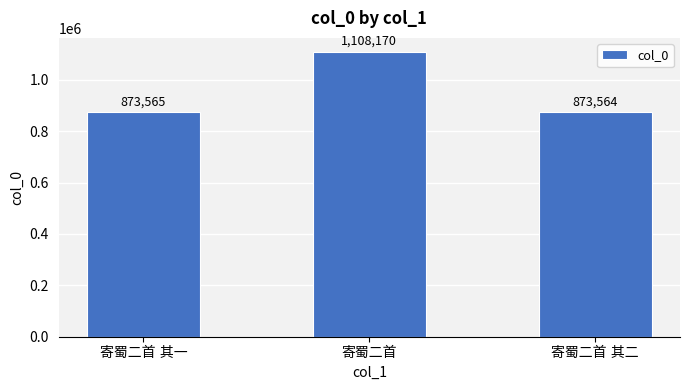

What is the value of the 3rd bar from the left?

873564